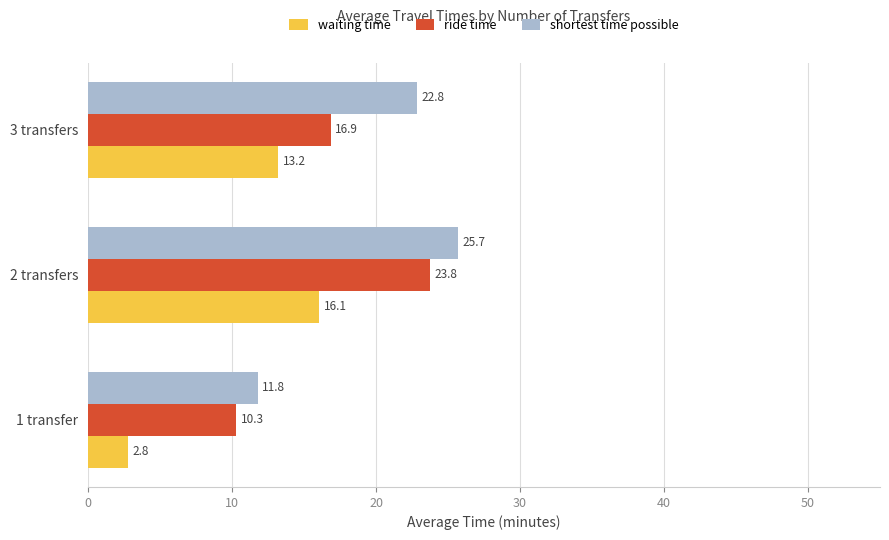

List the series in order of their overall mean, lowest first.

waiting time, ride time, shortest time possible